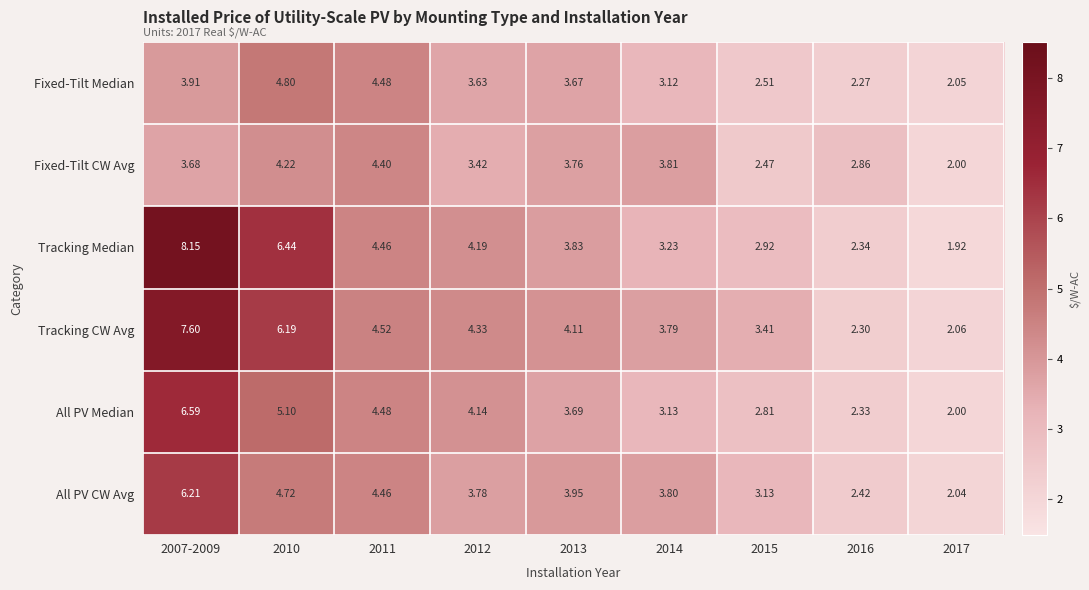

Which series has the widest spread of values?

Tracking Median